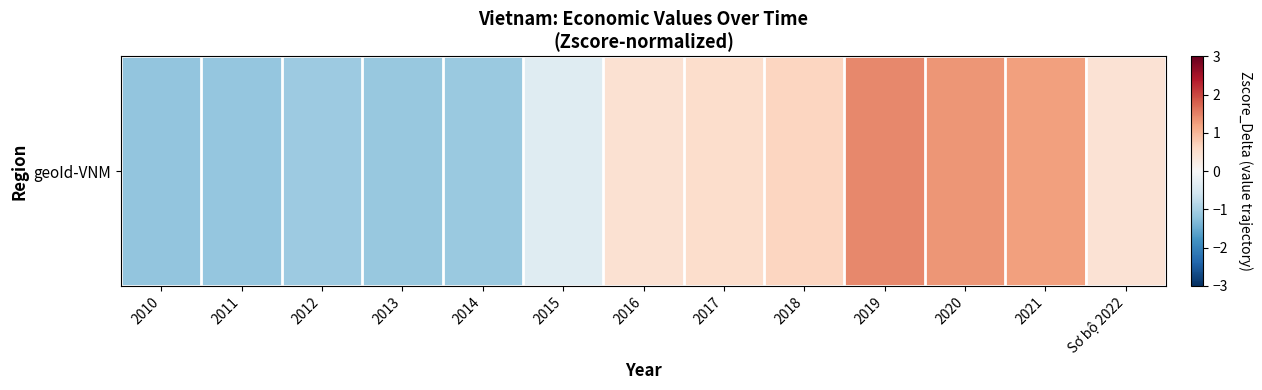

What is the difference between the maximum and second lowest values?

2.6